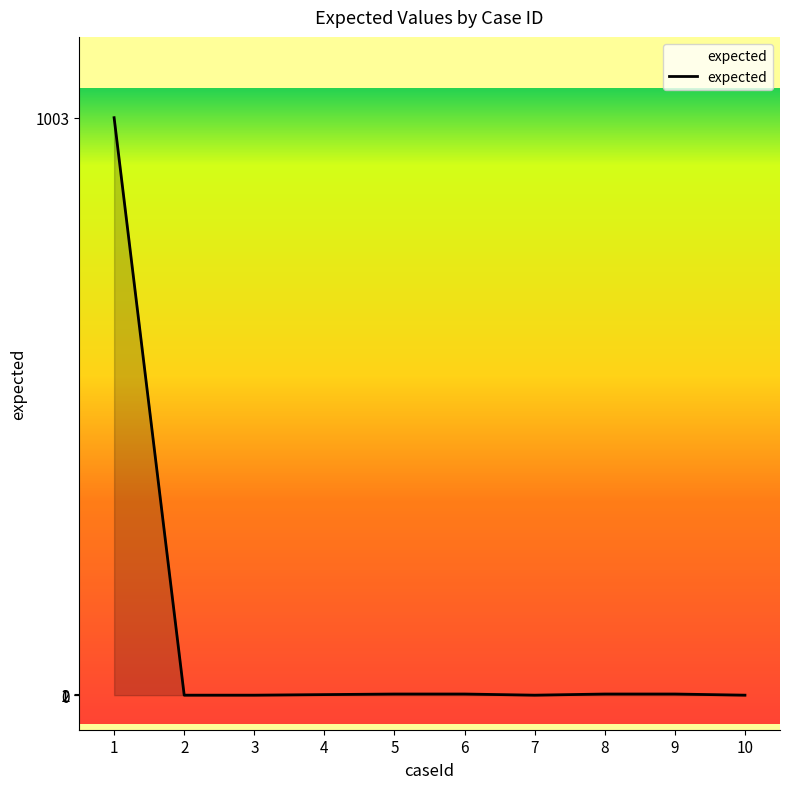

What is the greatest value displayed?

1003